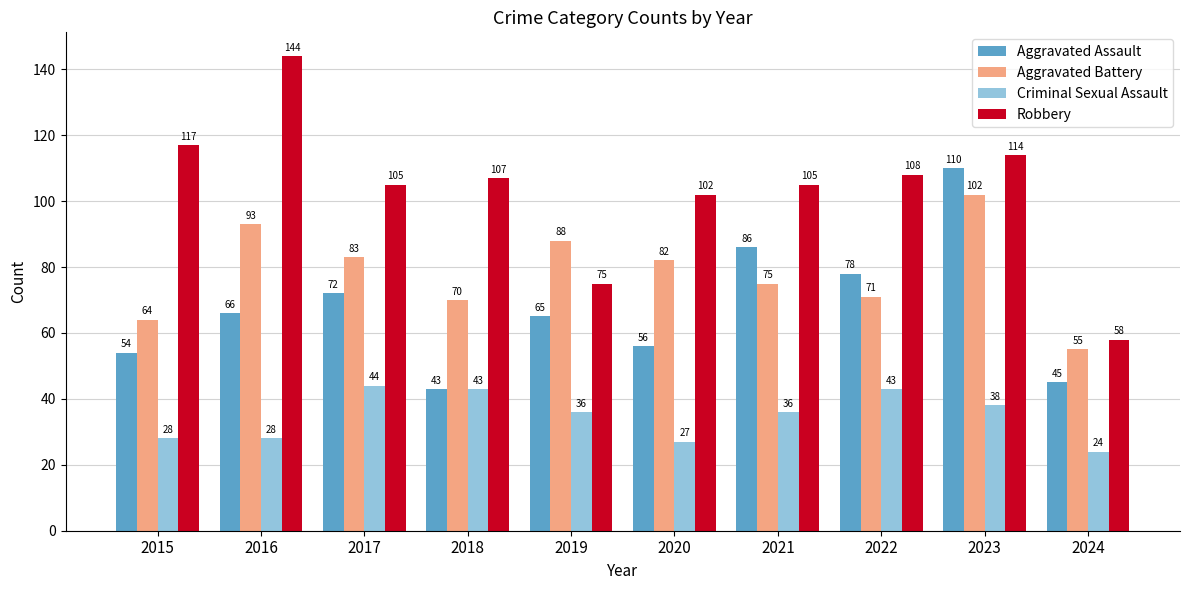

What is the difference between the maximum and second lowest values in the Robbery series?

69